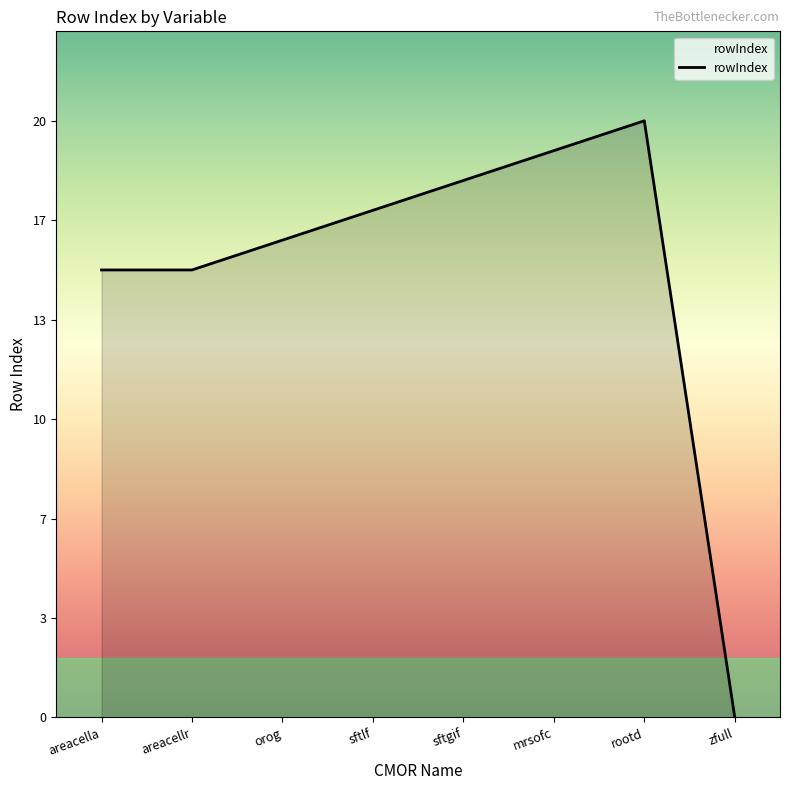

Where does the data first go above 17?

sftgif